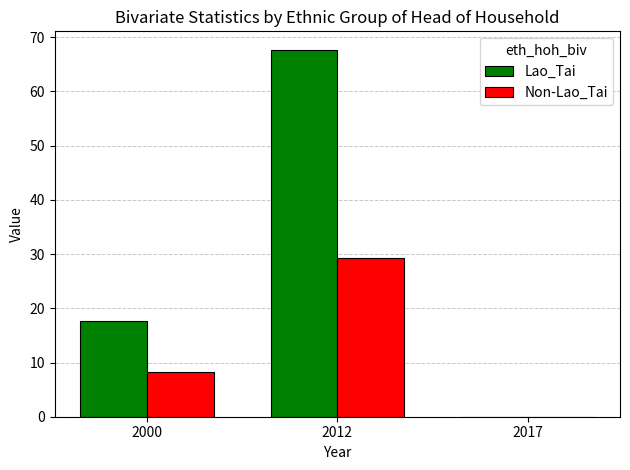

Does the chart contain stacked bars?

No